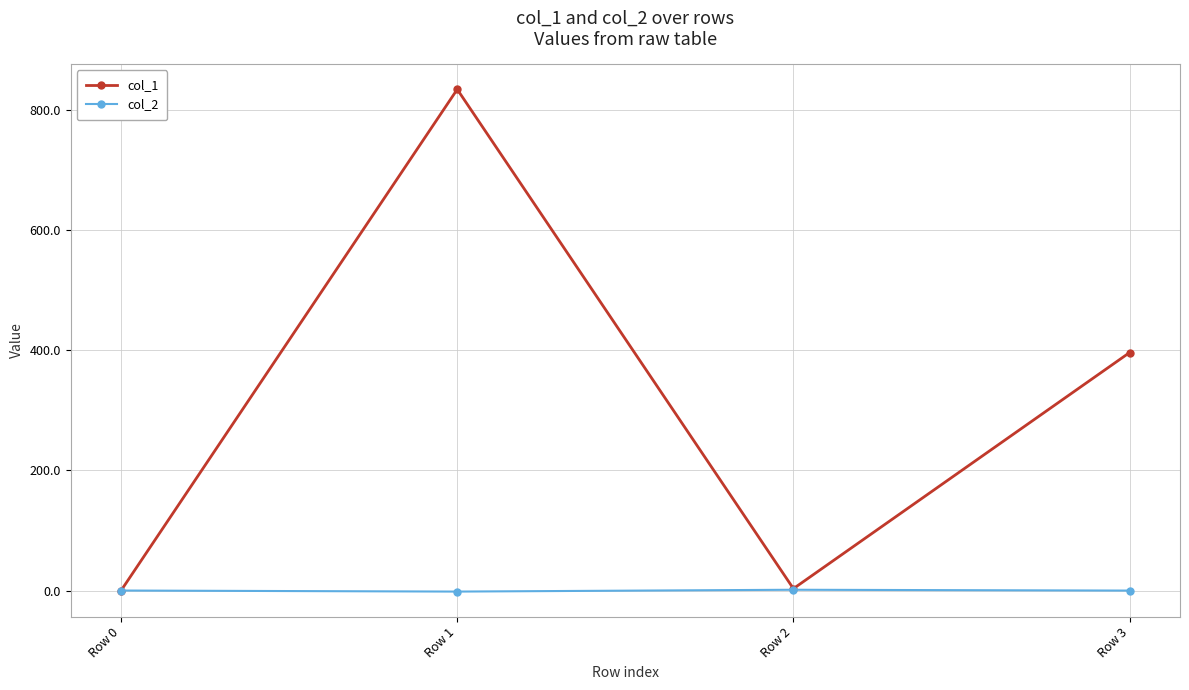

The value of col_1 at Row 1 is 833.7. True or false?

True